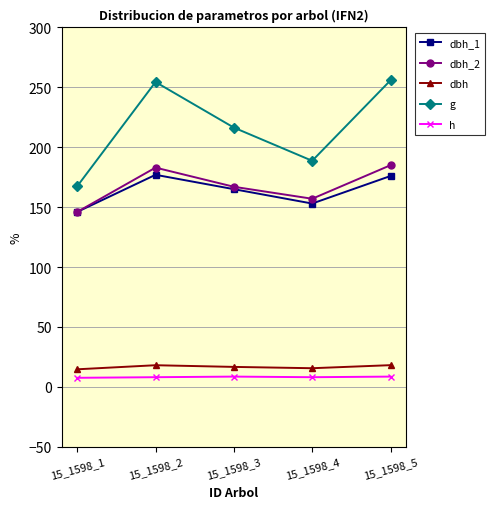

How many values in the dbh_1 series are below 165?

2